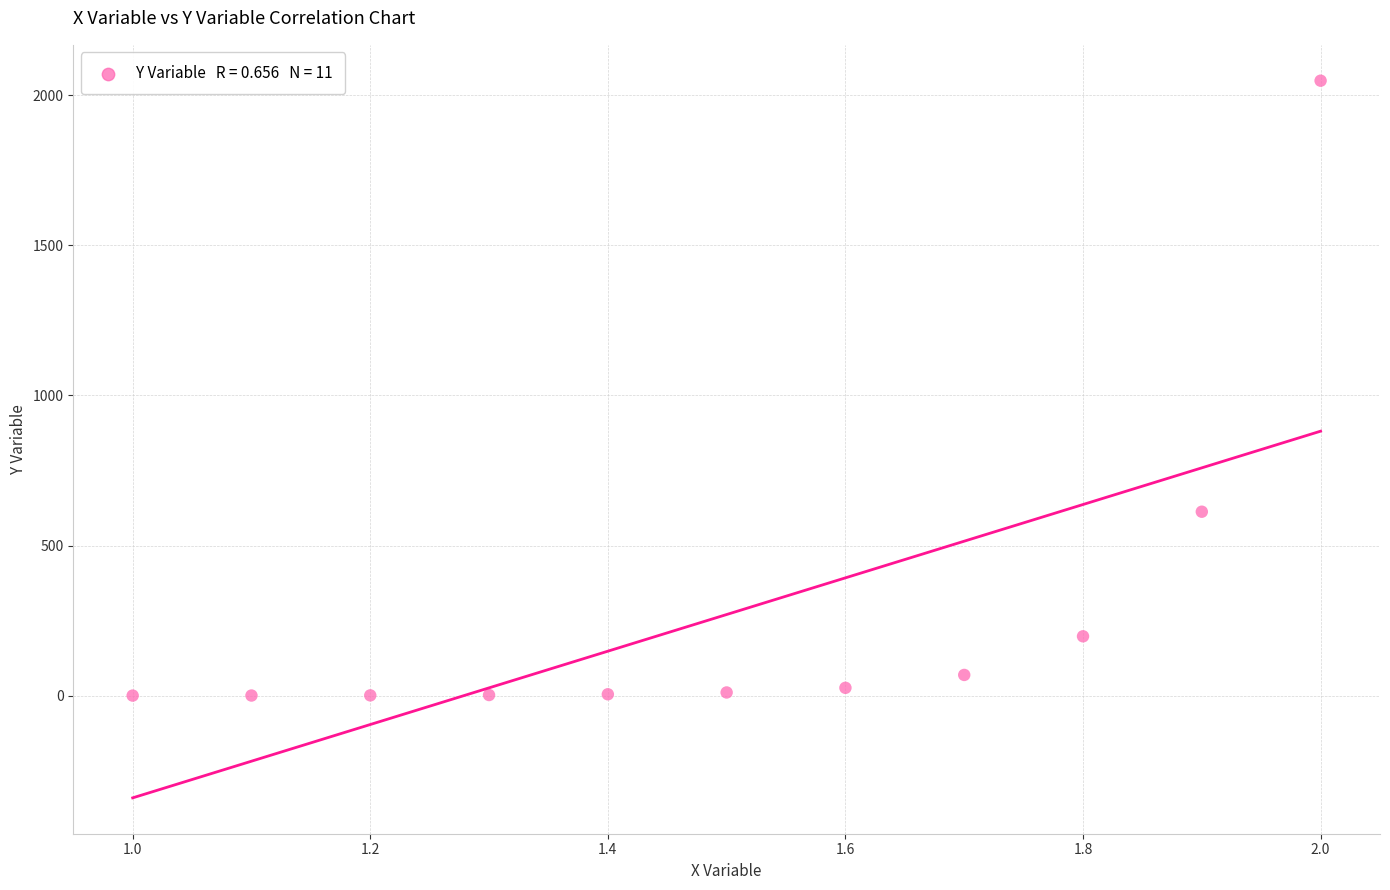

What Y value in the scatter plot is closest to 1024?

613.1